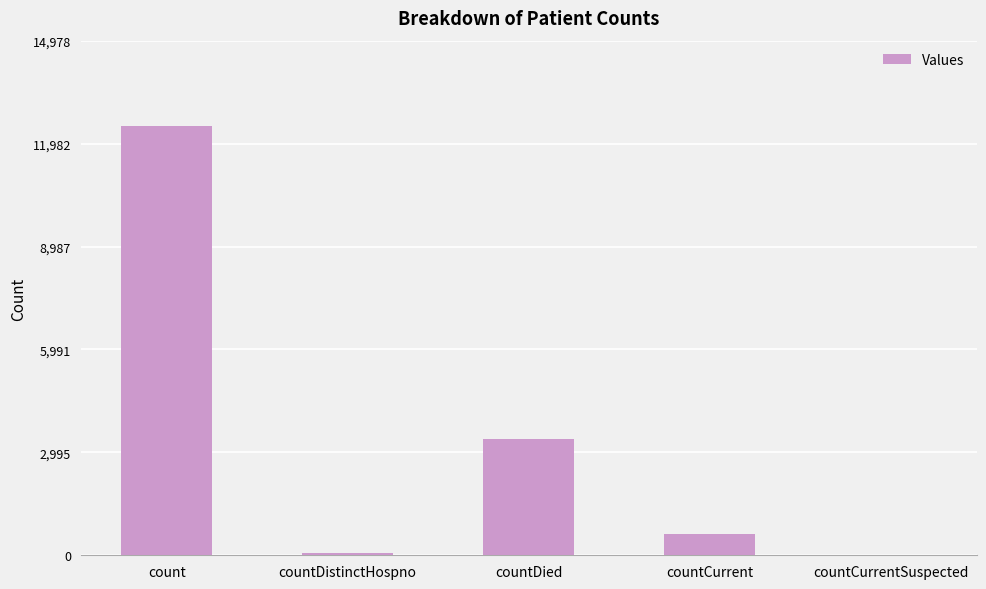

What is the change in value from countDied to countCurrent?

-2770